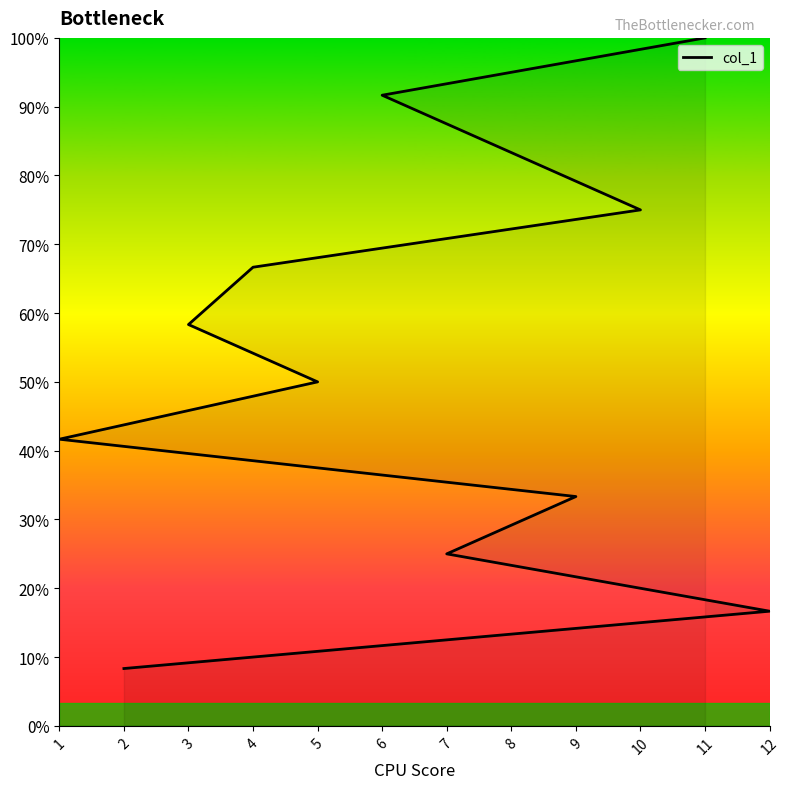

How many data points are less than 7?

6